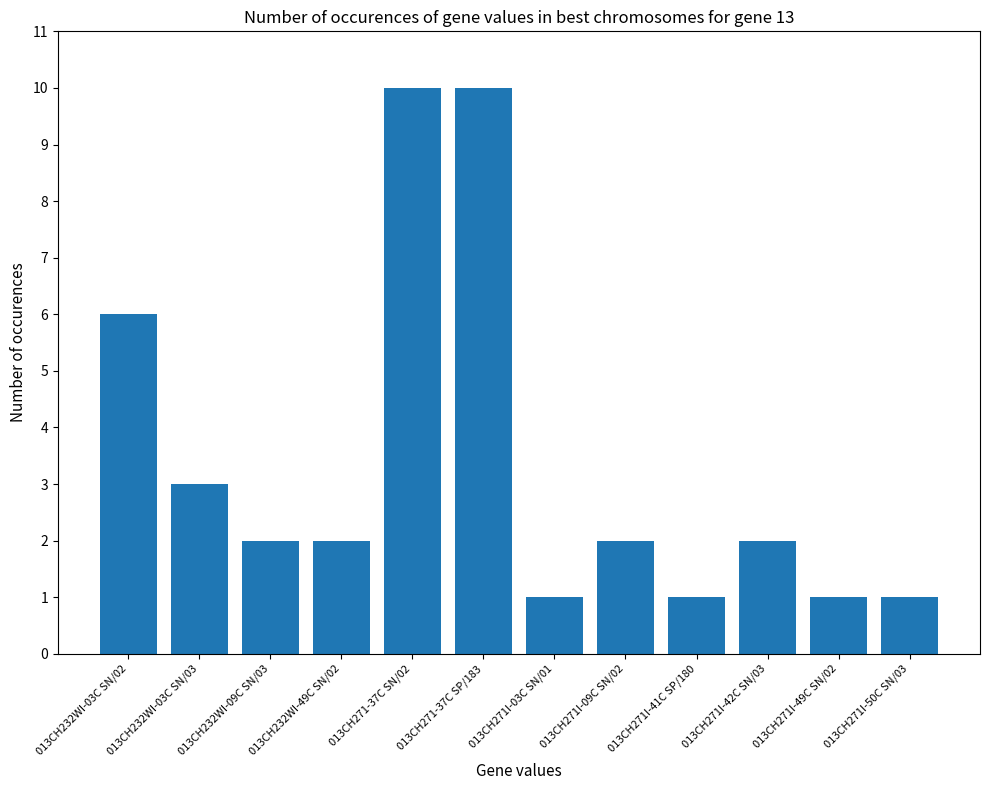

What is the ratio of the value at 013CH232WI-09C SN/03 to the value at 013CH271-37C SN/02?

0.2